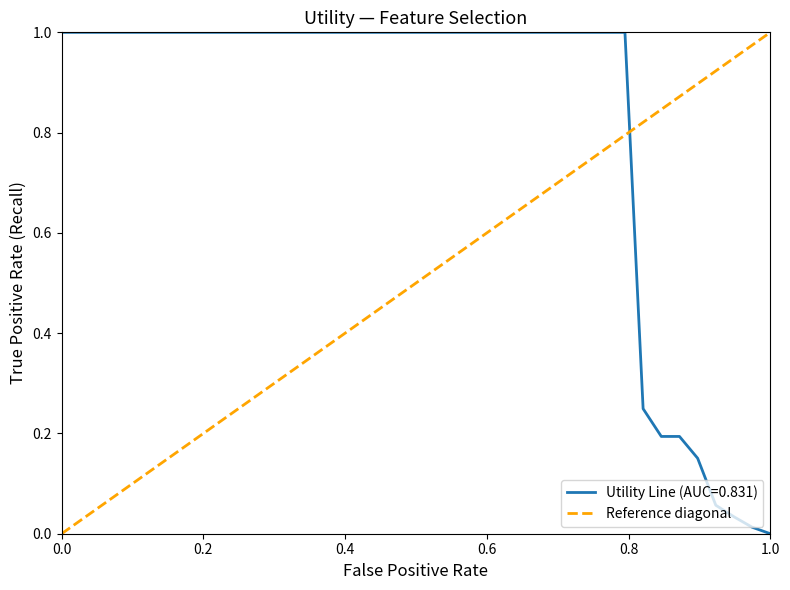

What is the value of the 2nd point from the left?

1